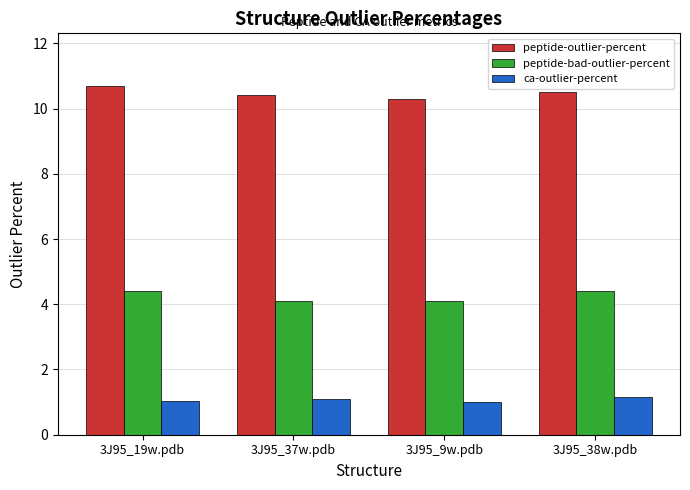

How many groups of bars are there?

4